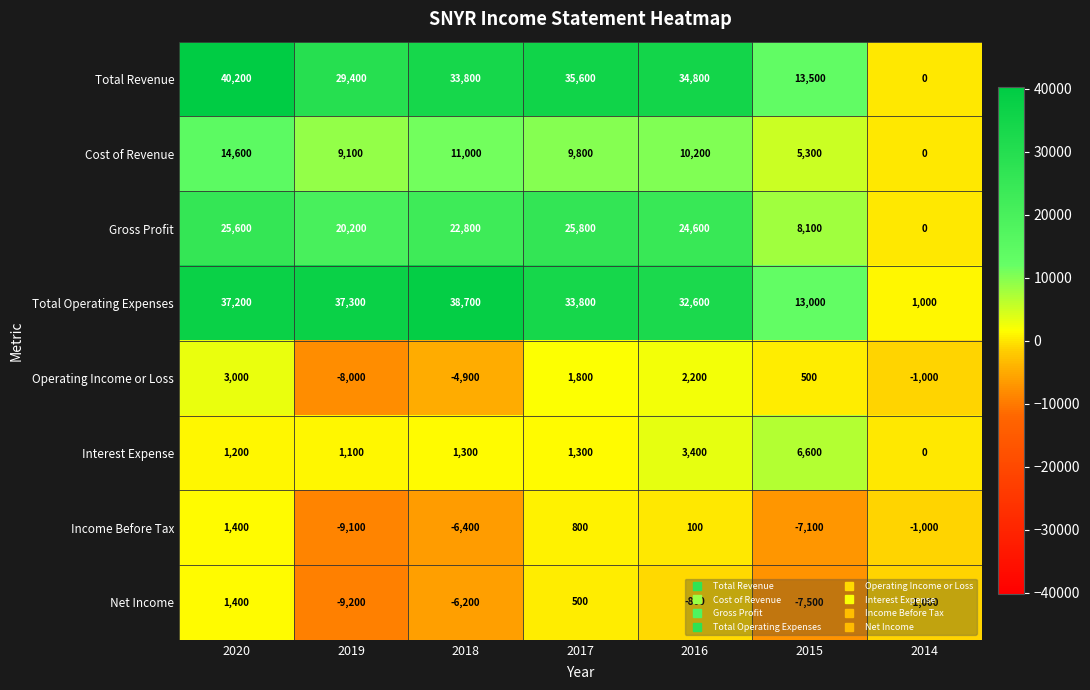

At which label is Net Income closest to -3900?

2018